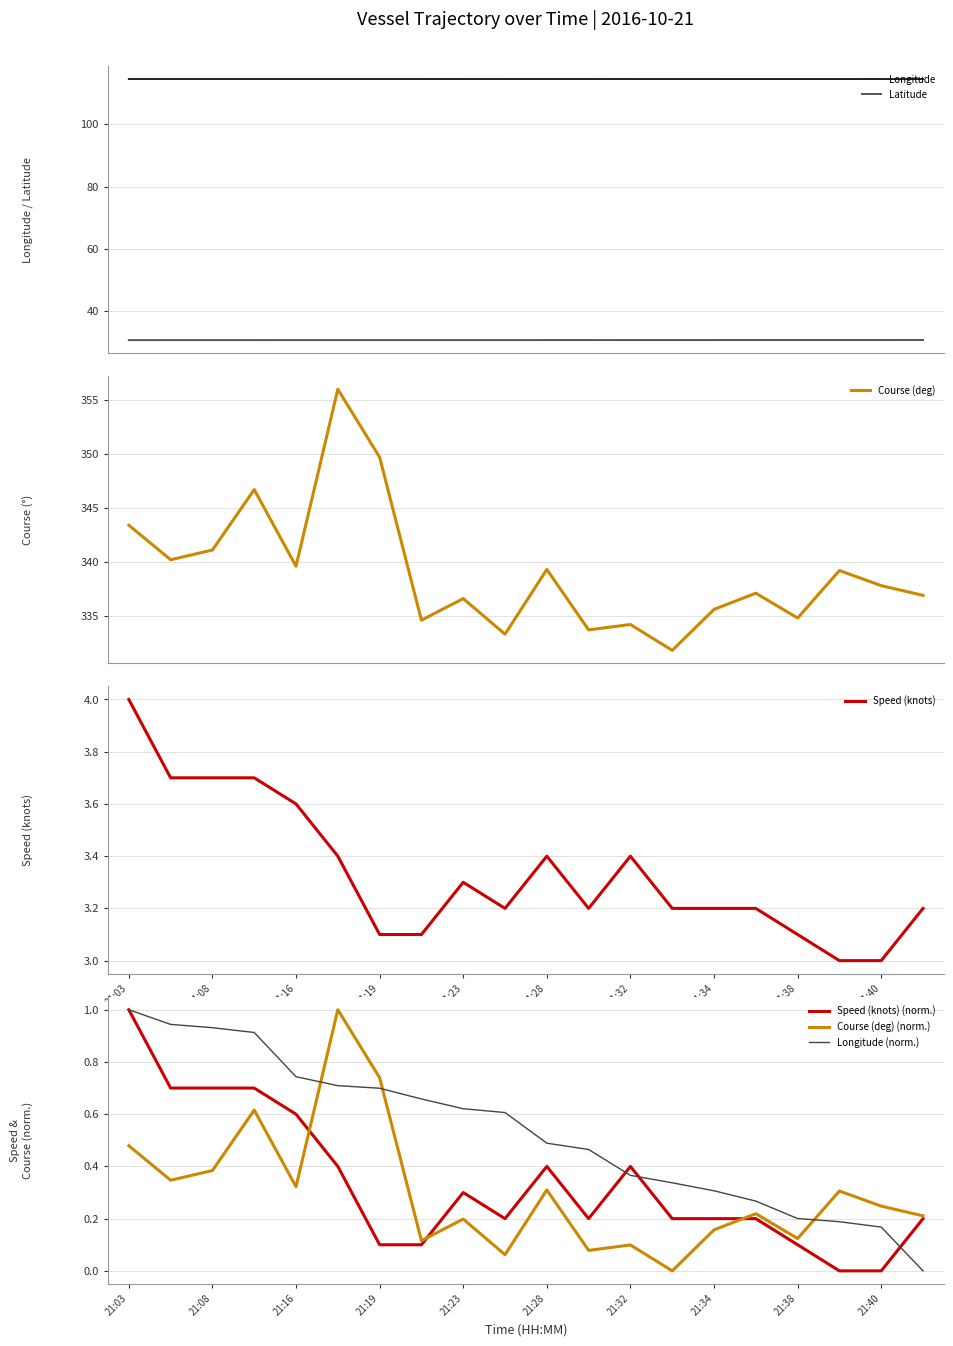

Reading left to right, extract all data points from this chart.

Speed (knots): 4.0	3.7	3.7	3.7	3.6	3.4	3.1	3.1	3.3	3.2	3.4	3.2	3.4	3.2	3.2	3.2	3.1	3.0	3.0	3.2
Course (deg): 343.4	340.2	341.1	346.7	339.6	356.0	349.7	334.6	336.6	333.3	339.3	333.7	334.2	331.8	335.6	337.1	334.8	339.2	337.8	336.9
Longitude: 114.6	114.6	114.6	114.6	114.6	114.6	114.6	114.6	114.6	114.6	114.6	114.6	114.5	114.5	114.5	114.5	114.5	114.5	114.5	114.5
Latitude: 30.6	30.6	30.6	30.6	30.6	30.6	30.6	30.6	30.6	30.6	30.6	30.6	30.6	30.7	30.7	30.7	30.7	30.7	30.7	30.7